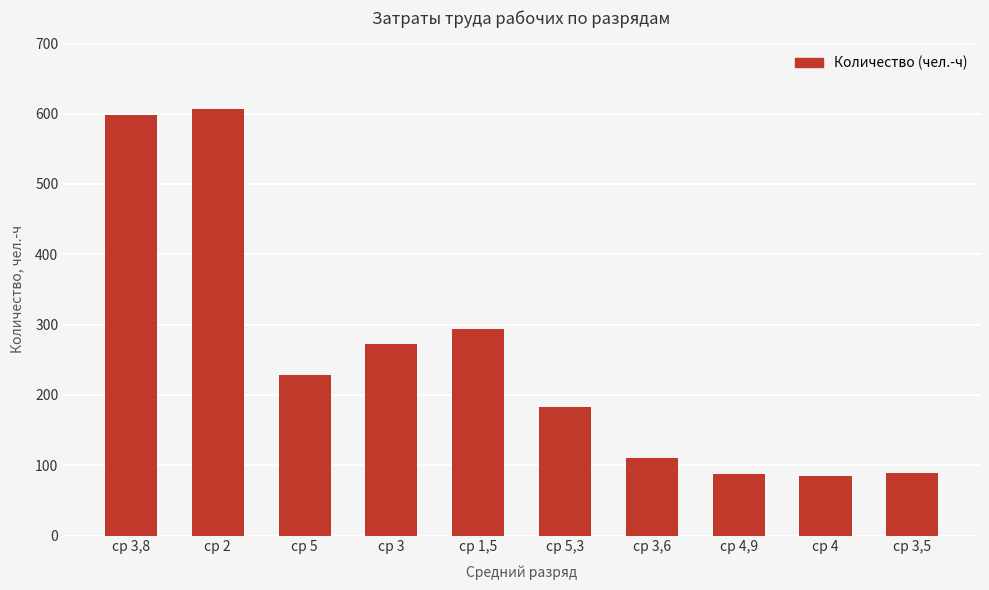

What is the ratio of the value at ср 4,9 to the value at ср 3,6?

0.8